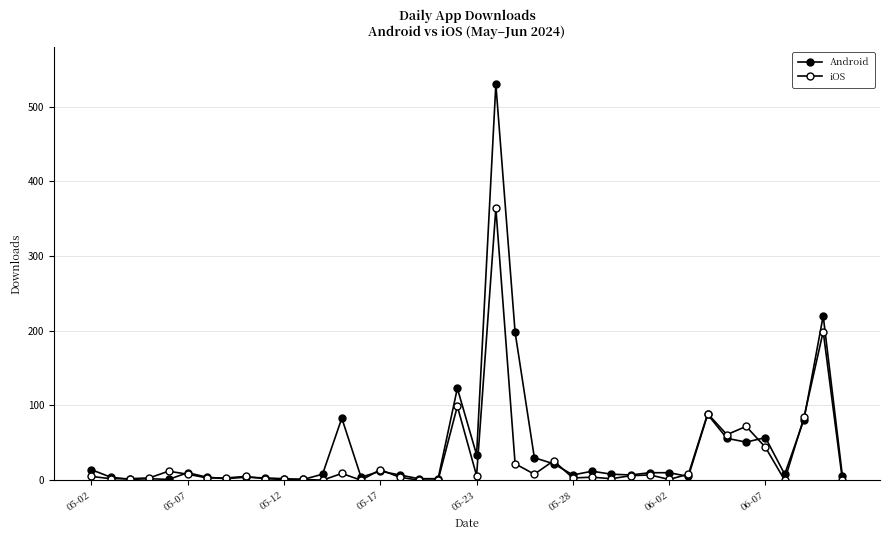

How many data points does each series have?

40